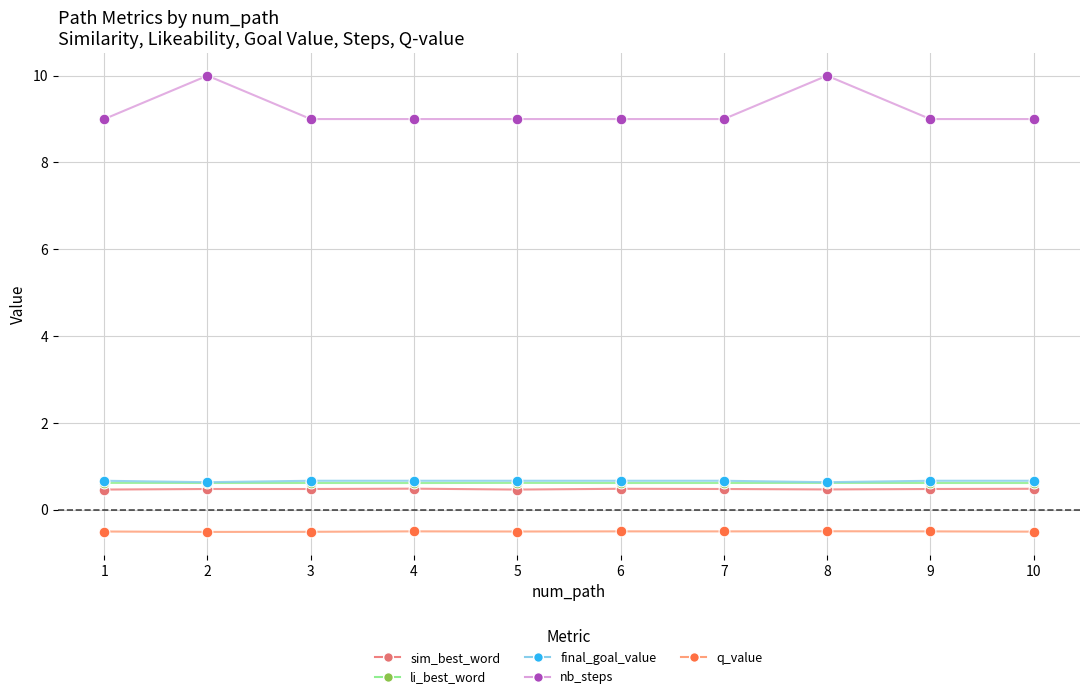

Is the value of q_value at 7 greater than the value of final_goal_value at 8?

No